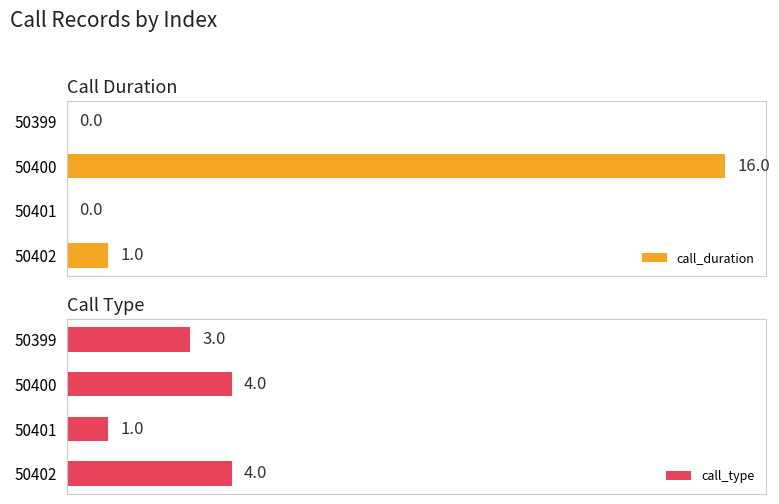

How many values in the call_type series are below 4?

2